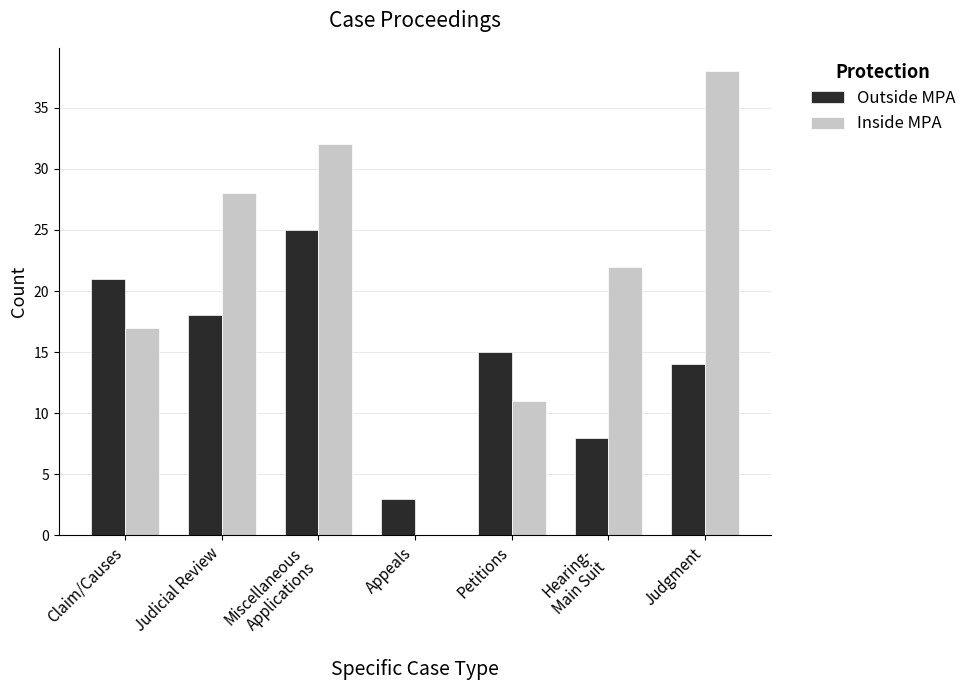

Read the Outside MPA value at Judgment, to the nearest 5.

15